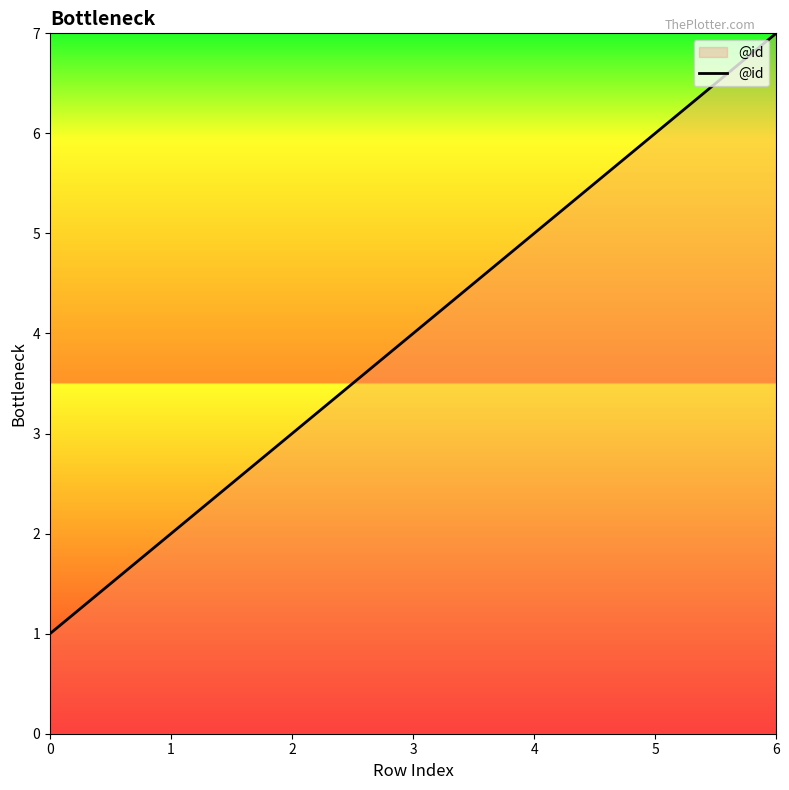

The value at 3 is 4. True or false?

True